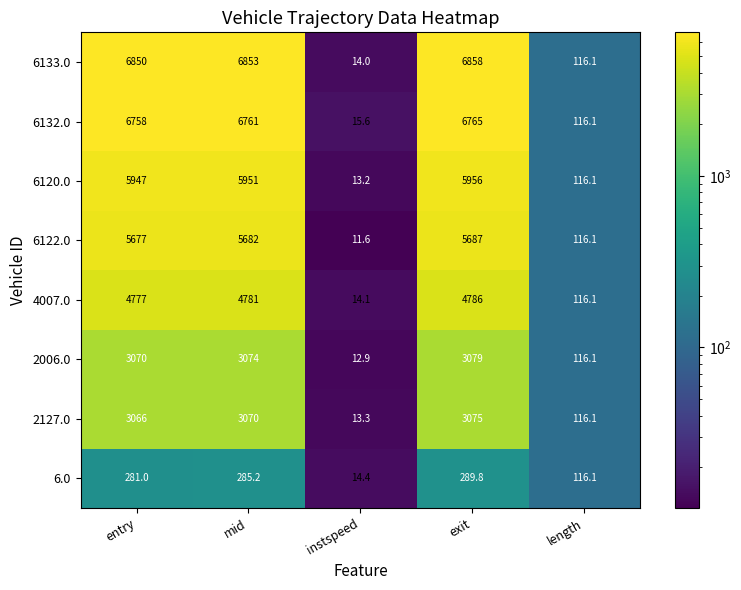

What is the total value across all series at exit?

36495.8